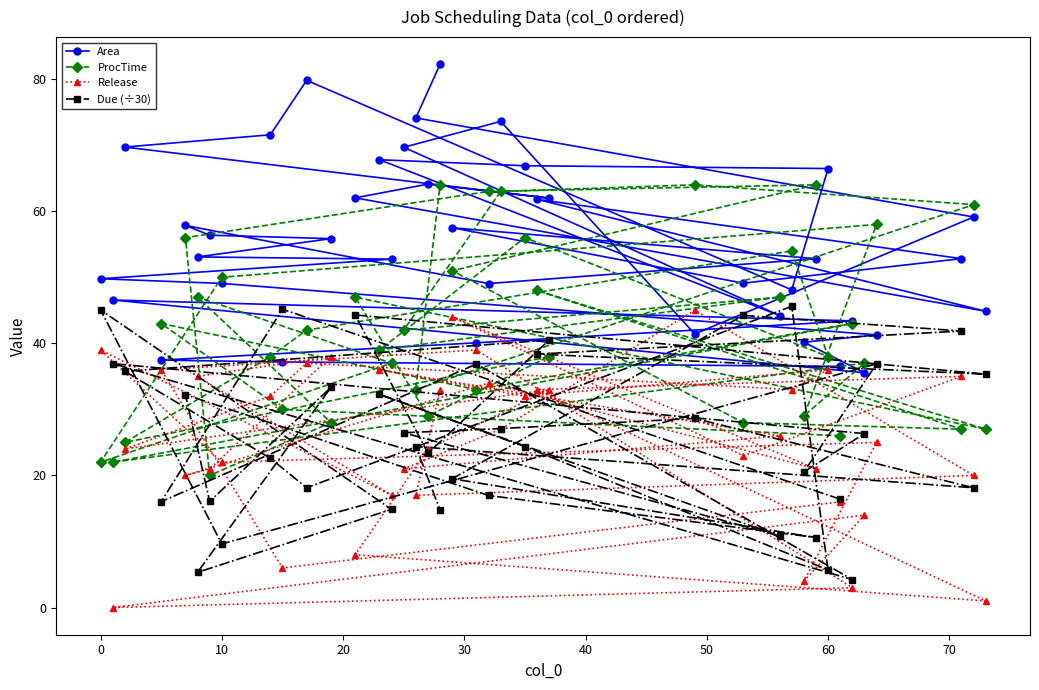

Which series has the largest total across all categories?

Area